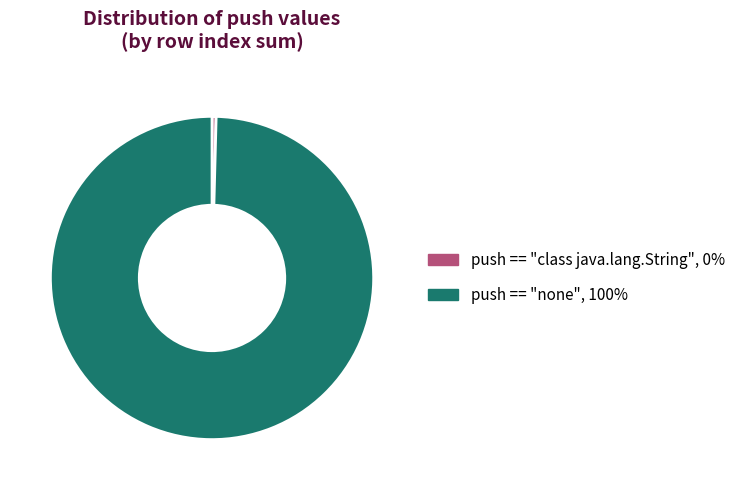

The push == "class java.lang.String" slice represents 0% of the pie. True or false?

True